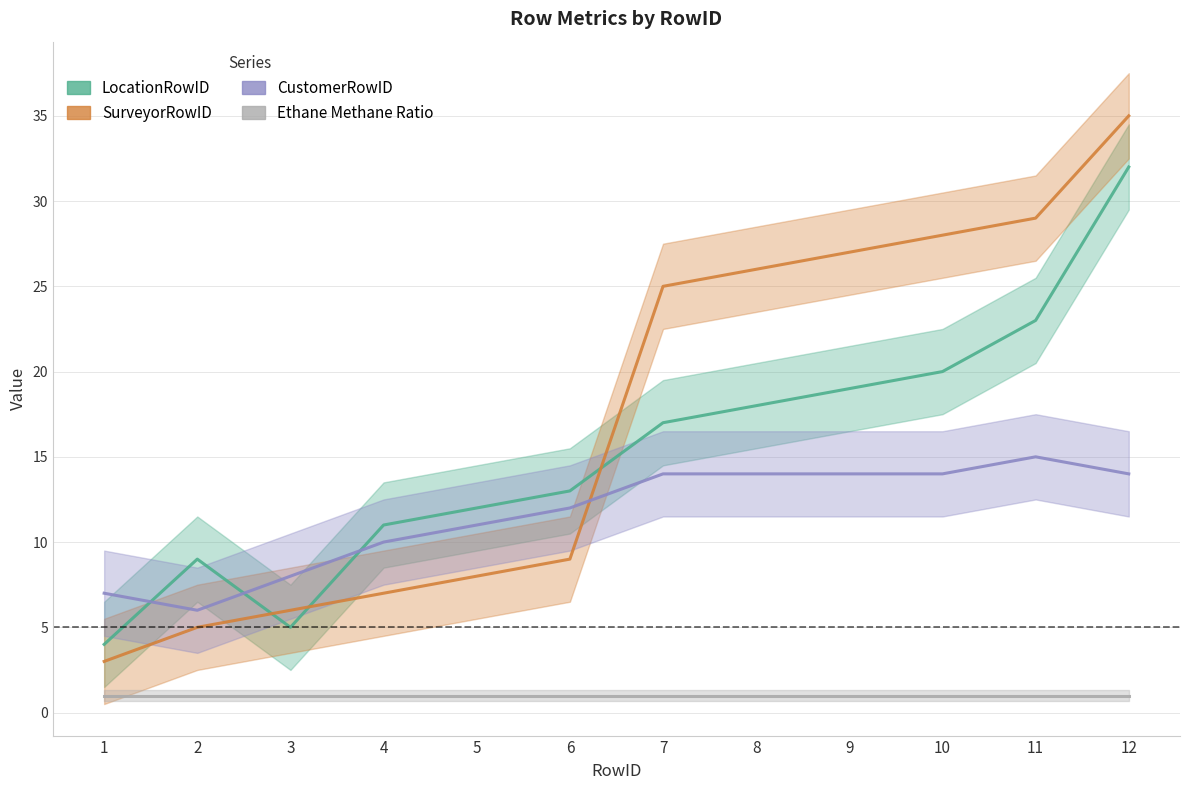

What are all the series names shown in the legend?

LocationRowID, SurveyorRowID, CustomerRowID, Ethane Methane Ratio